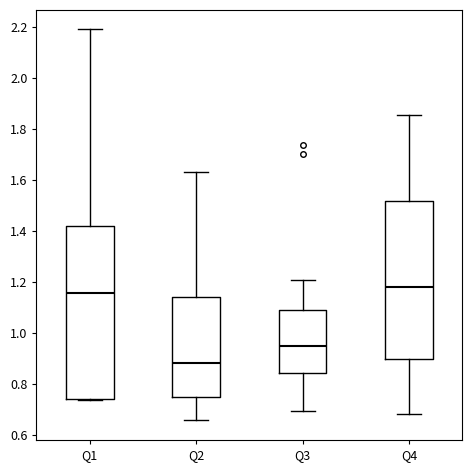

Comparing the boxes themselves (not the whiskers), which one is the tallest?

Q1